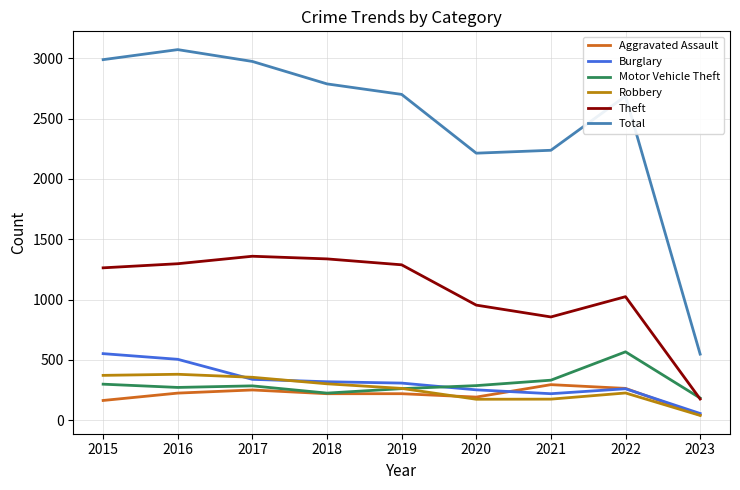

Is it true that Motor Vehicle Theft equals 184 at 2023?

True